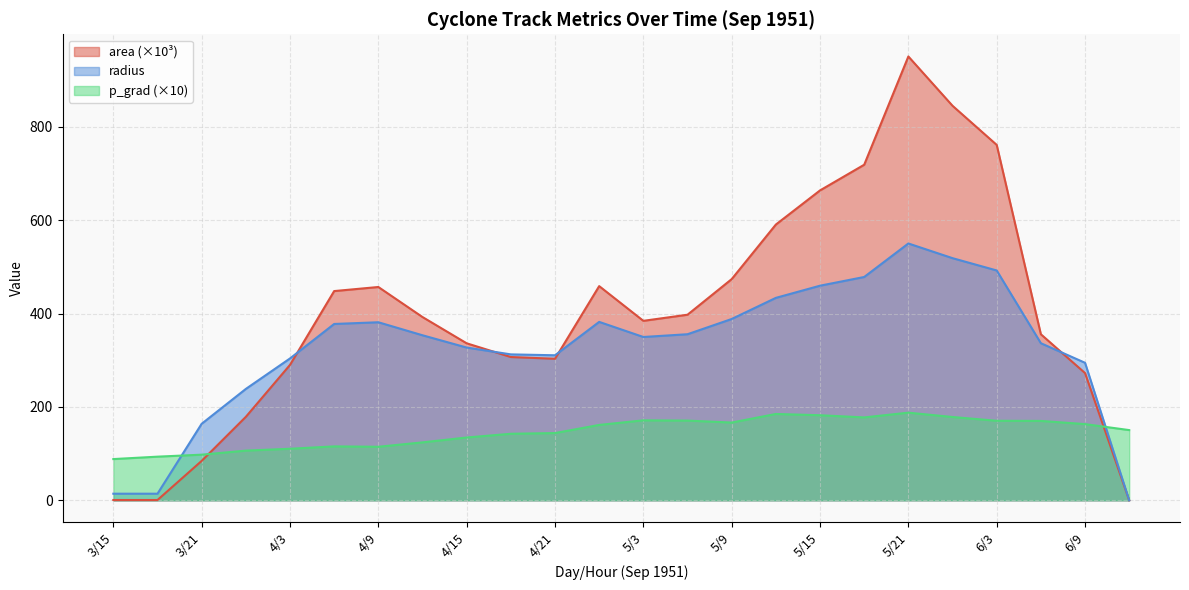

How many interior local valleys does the area series have?

2